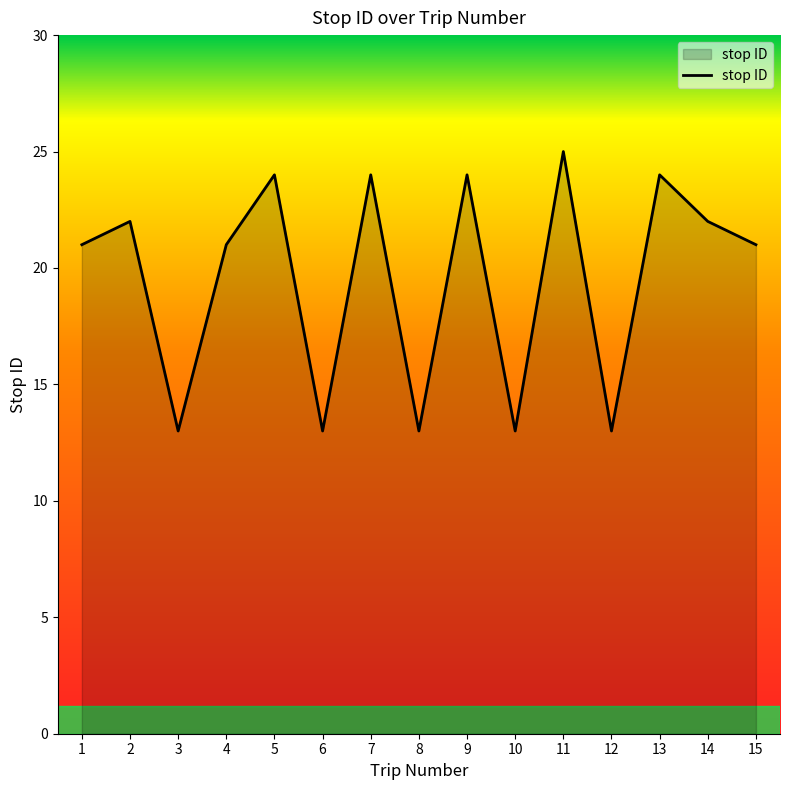

What is the change in value from 1 to 2?

+1